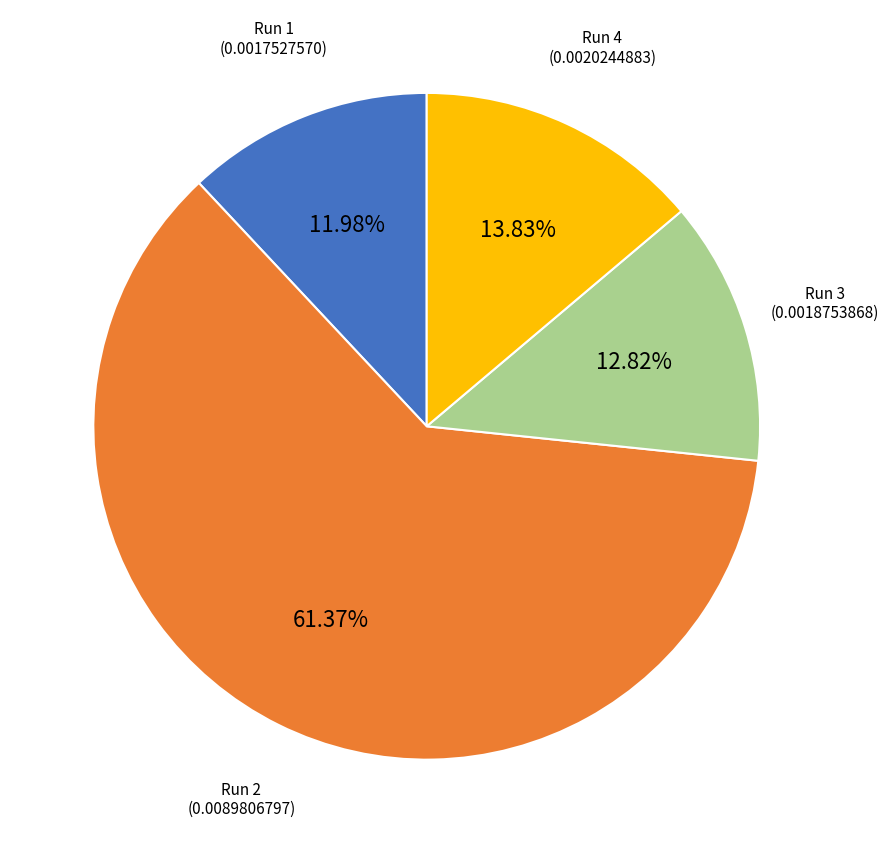

To the nearest percent, what is the average slice percentage?

25%